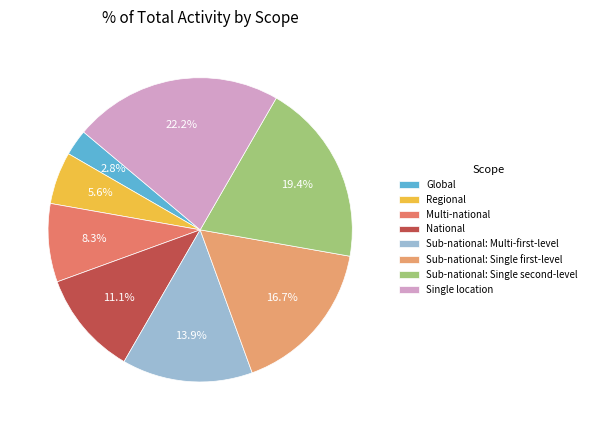

Count the number of slices in the pie.

8